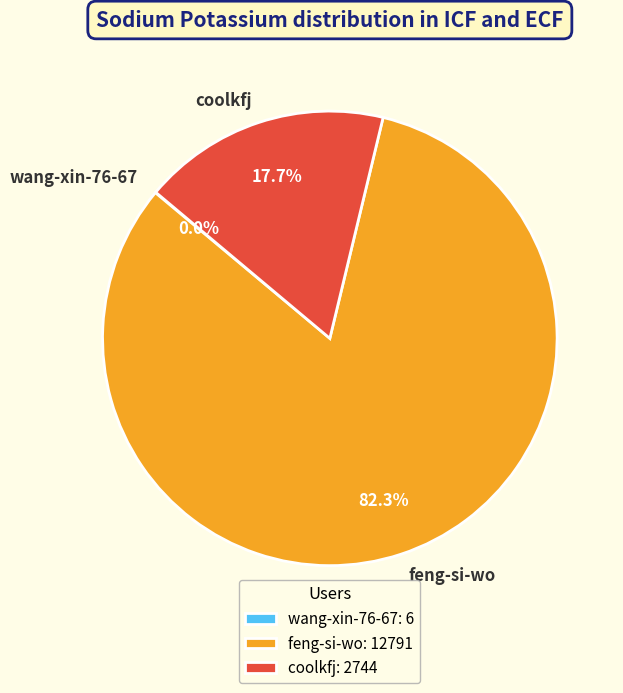

Is there a majority slice in this chart?

Yes